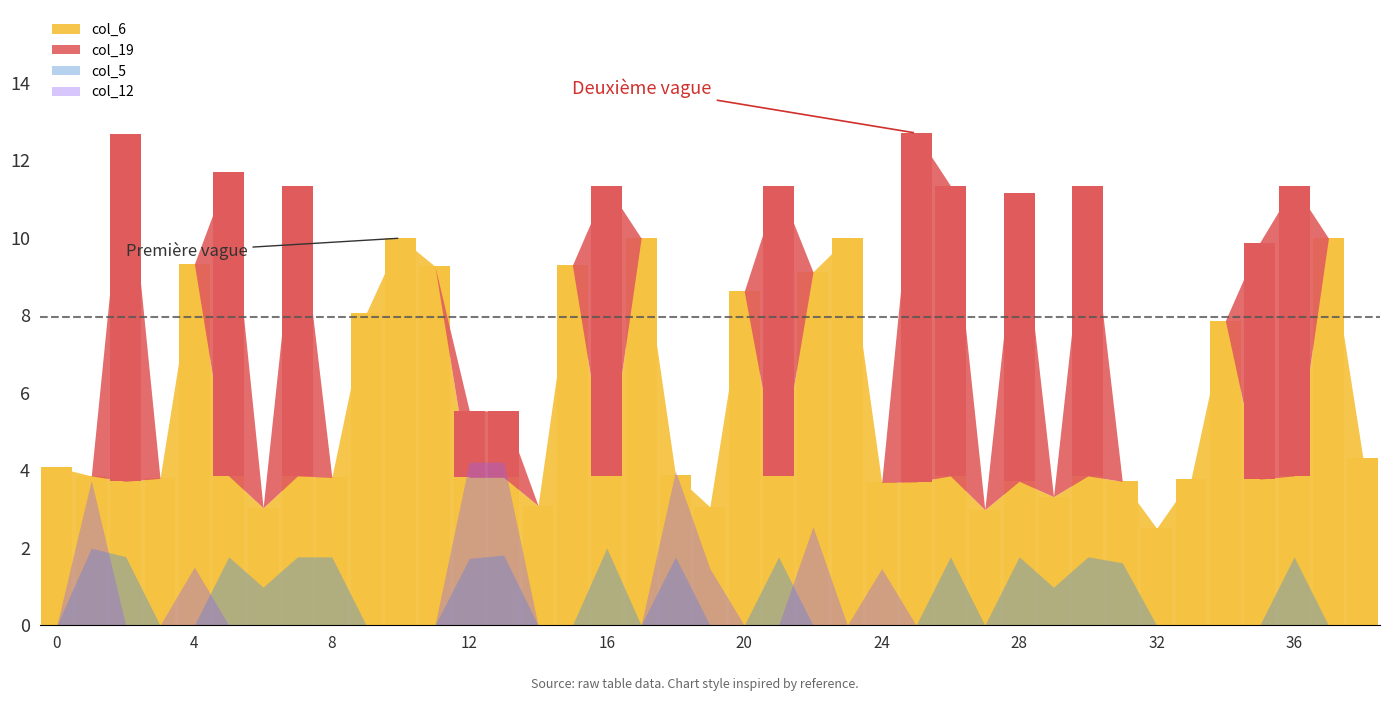

The col_12 series shows 1.3 at 18. True or false?

False